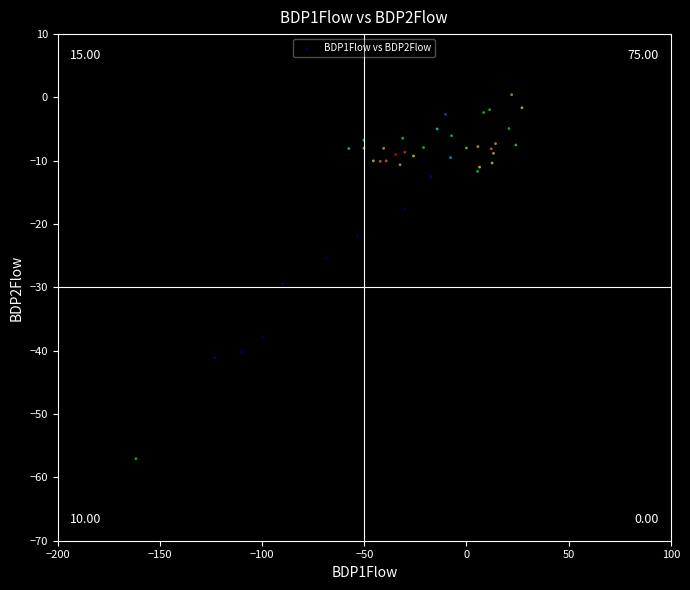

What Y value in the scatter plot is closest to -28?

-29.5